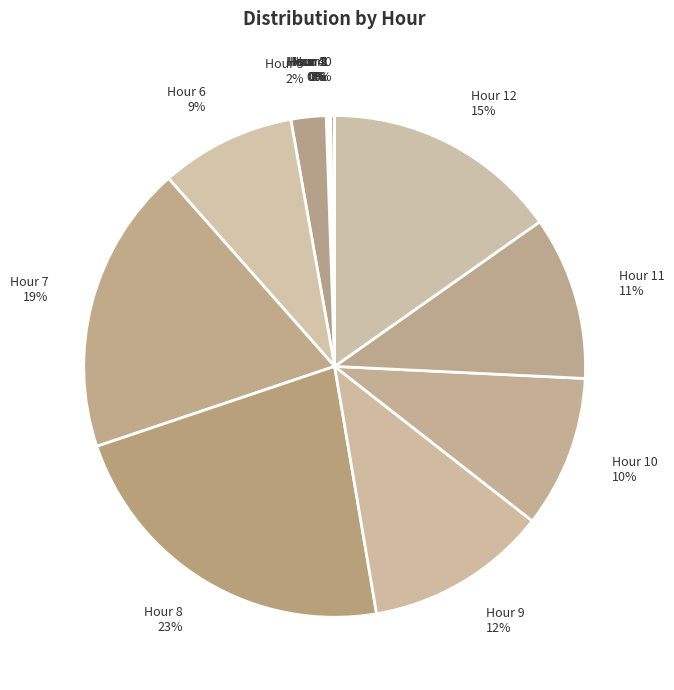

What is the largest slice in the pie chart?

Hour 8